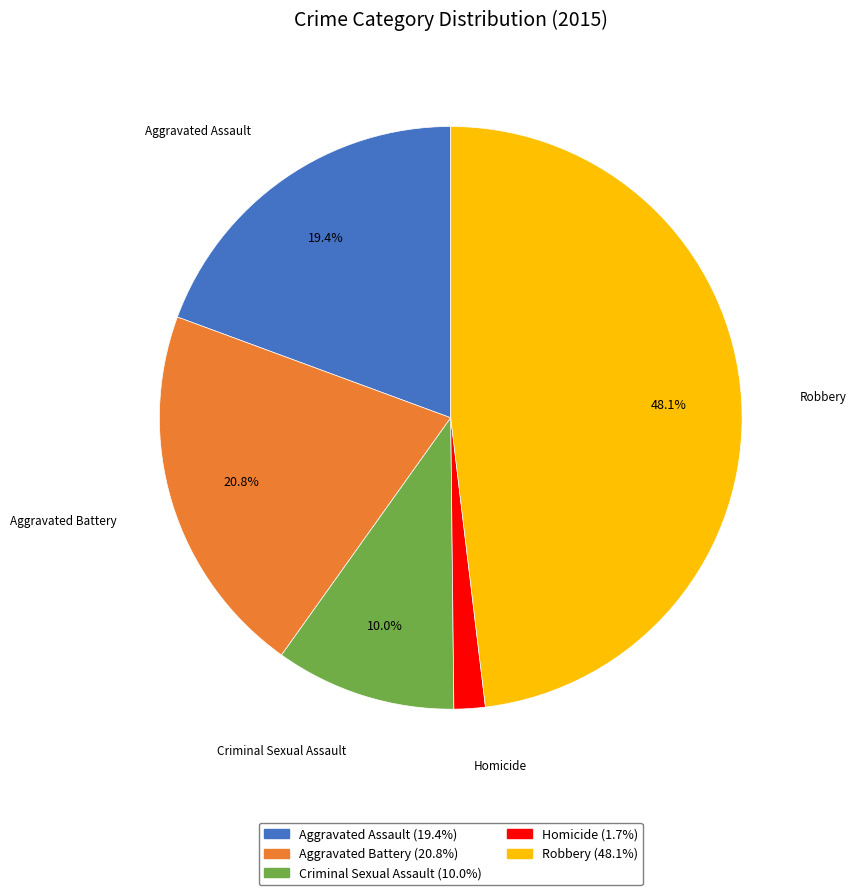

Rank the categories by value from highest to lowest.

Robbery, Aggravated Battery, Aggravated Assault, Criminal Sexual Assault, Homicide